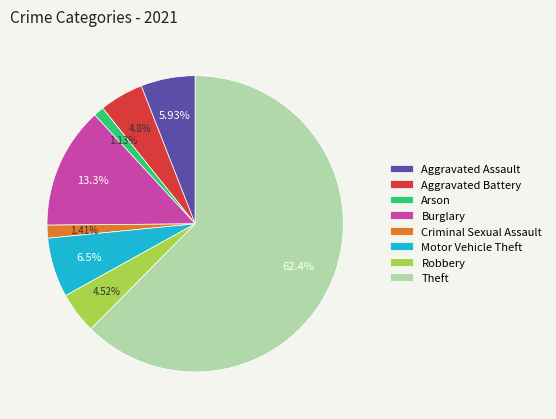

What percentage is the Arson slice, to the nearest percent?

1%